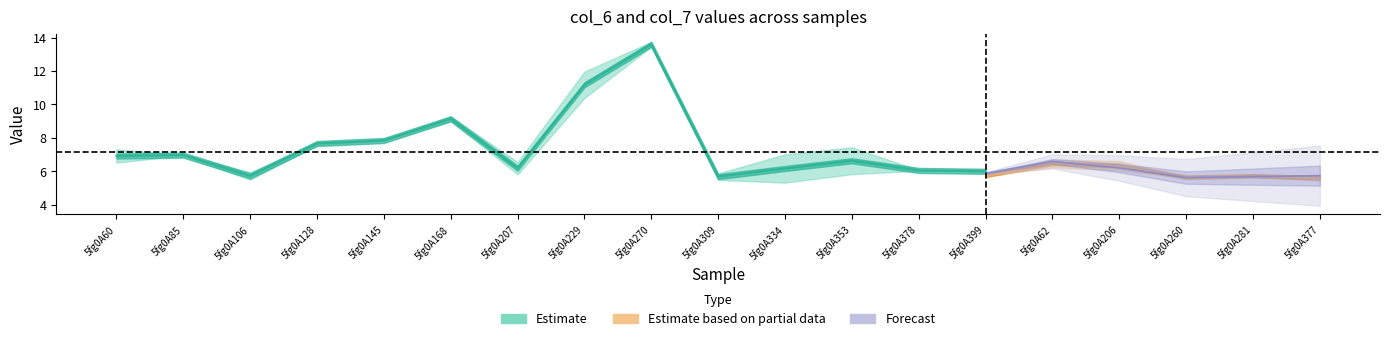

Is the value of col_6_B at 5fg0A145 greater than the value of col_7_A at 5fg0A206?

Yes